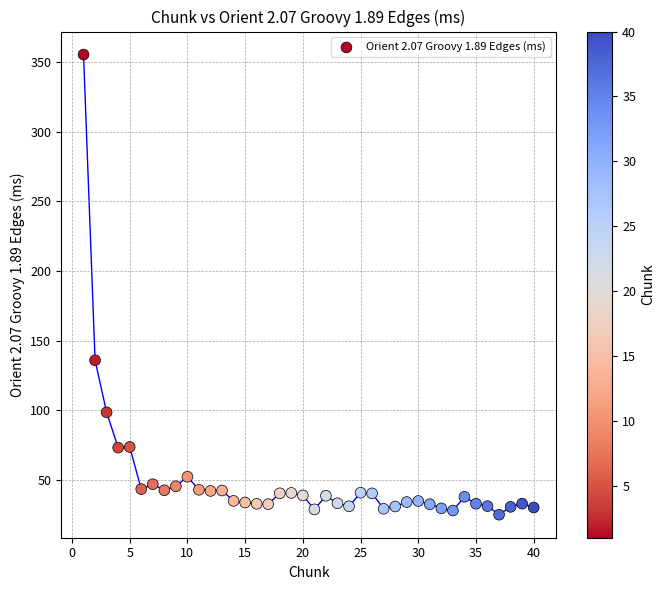

What Y value in the scatter plot is closest to 190?

136.0